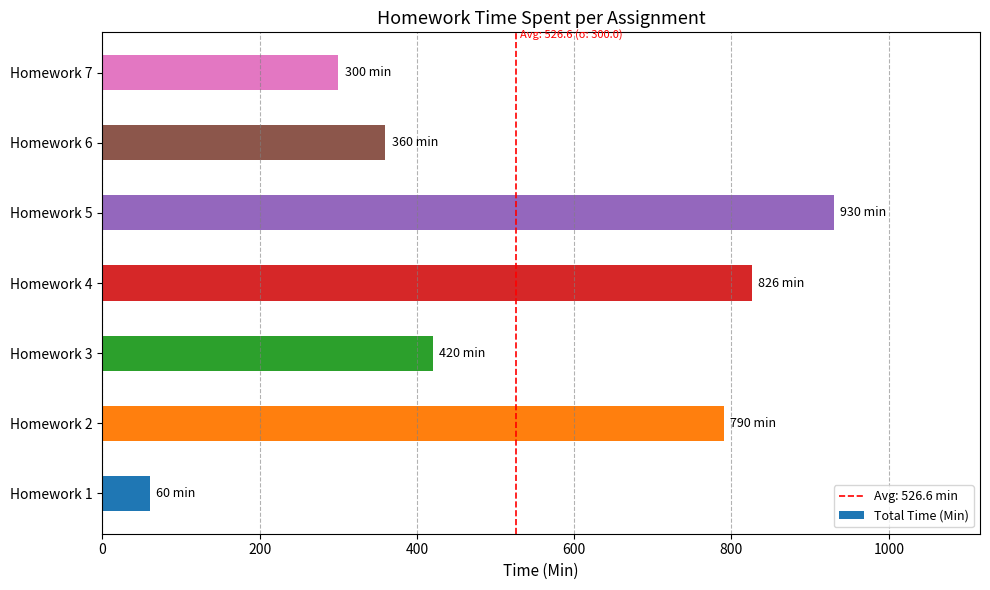

What is the change in value from Homework 5 to Homework 7?

-630